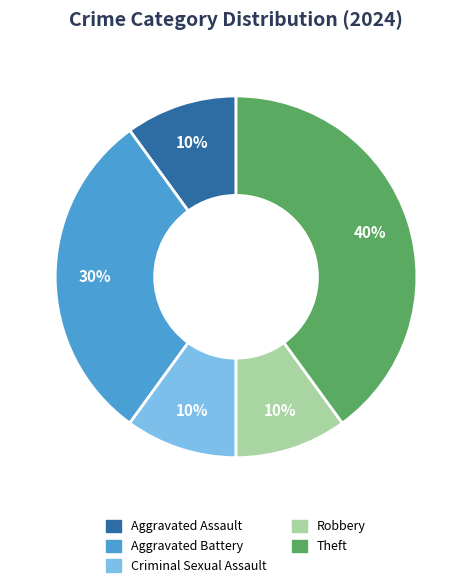

To the nearest percent, what is the difference between the largest and smallest slice percentages?

30%